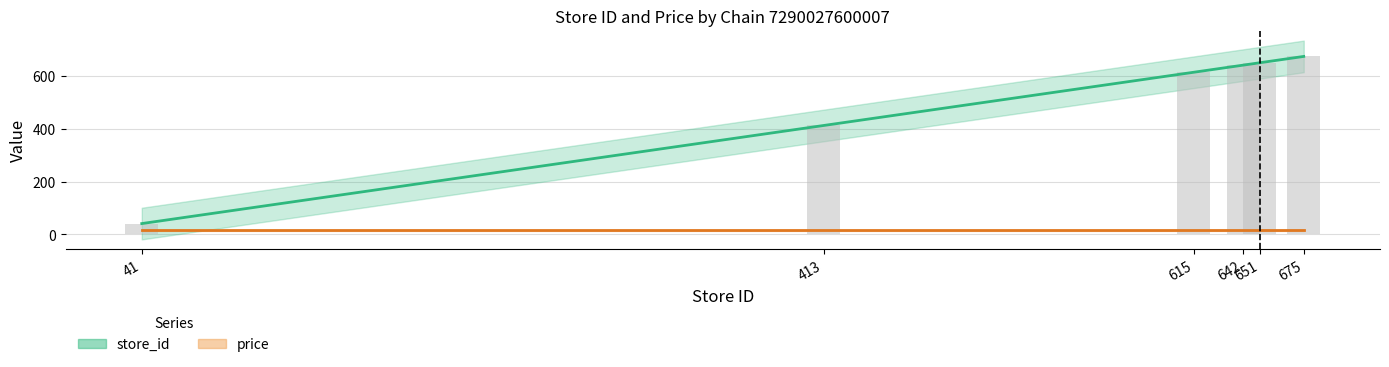

What is the value of the 2nd bar from the left?

413